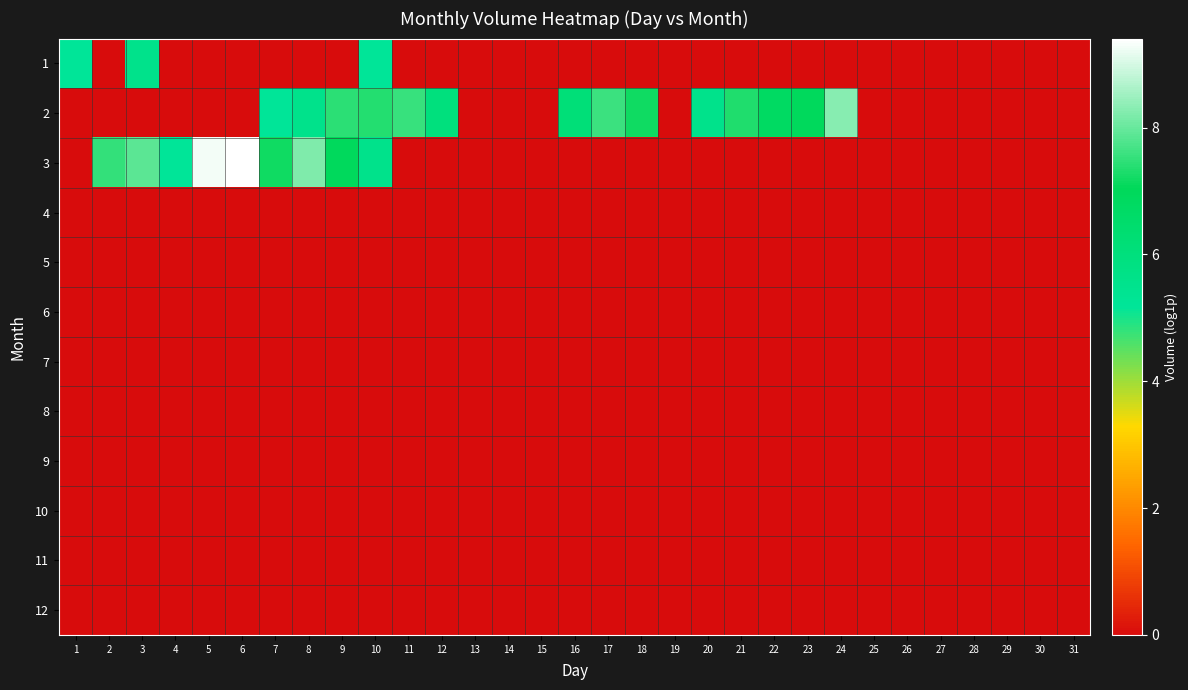

At which category is the sum across all series the highest?

10